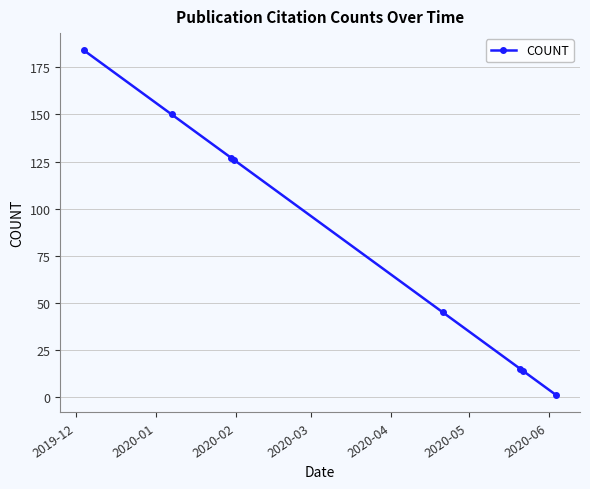

How many data points are less than 126?

4